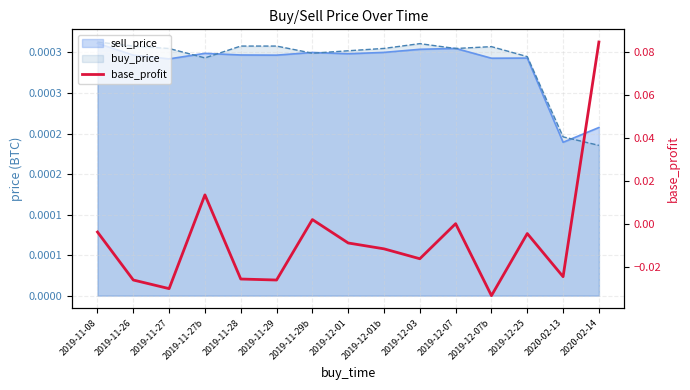

Reading left to right, what are all the values shown in this chart?

2019-11-08=-0.0	2019-11-26=-0.0	2019-11-27=-0.0	2019-11-27b=0.0	2019-11-28=-0.0	2019-11-29=-0.0	2019-11-29b=0.0	2019-12-01=-0.0	2019-12-01b=-0.0	2019-12-03=-0.0	2019-12-07=0.0	2019-12-07b=-0.0	2019-12-25=-0.0	2020-02-13=-0.0	2020-02-14=0.1